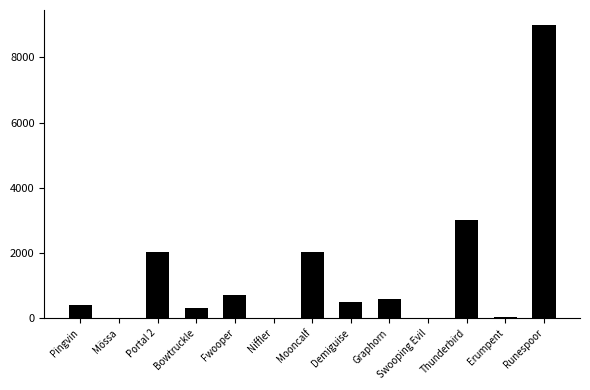

Where does the data first go above 500?

Portal 2